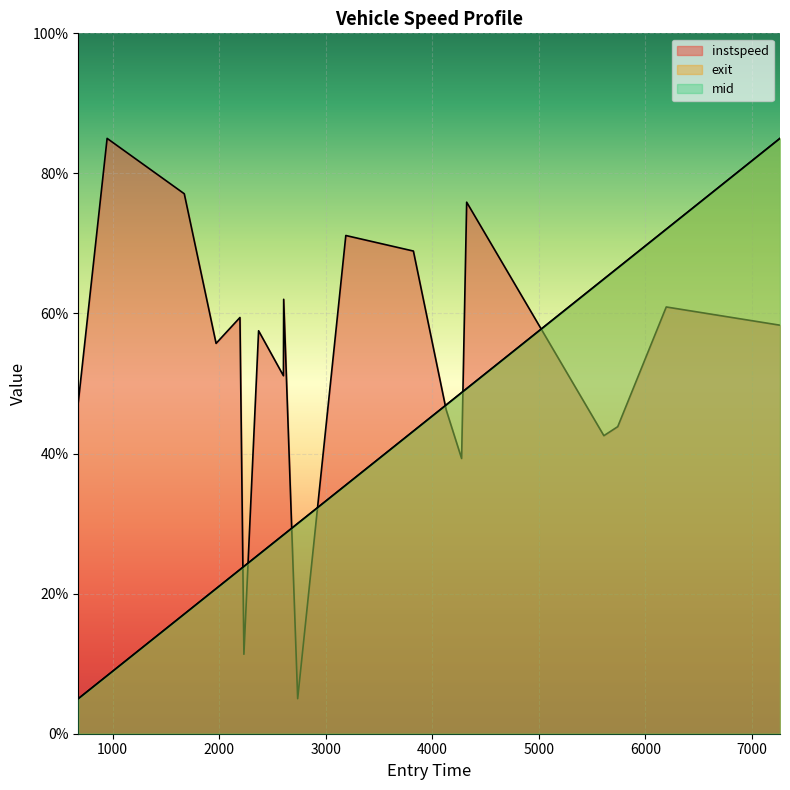

The instspeed series shows 109.3 at 2455.0. True or false?

False